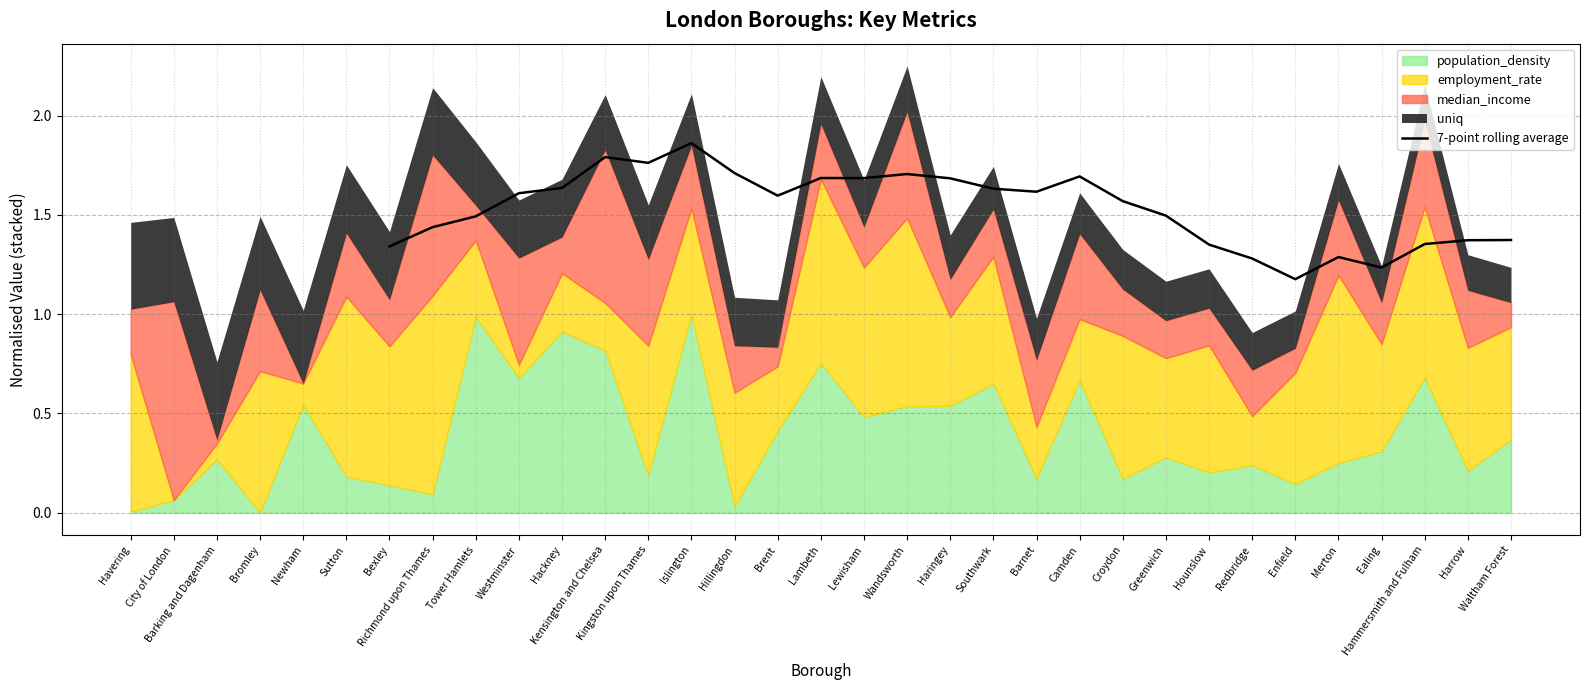

True or false: 7-point rolling average has a value of 1.1 at Wandsworth.

False